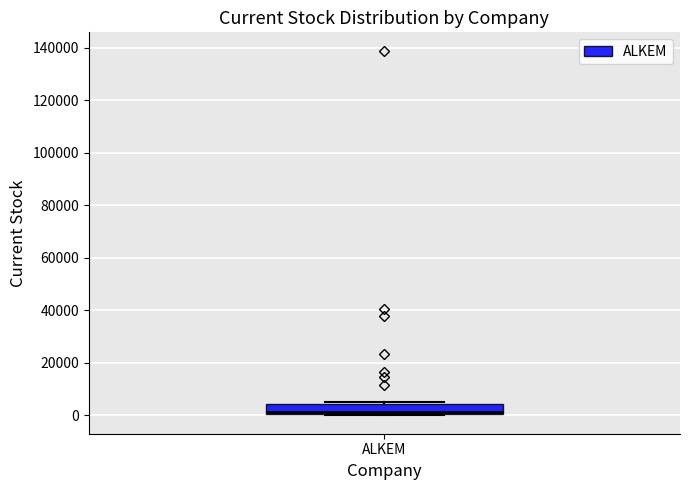

Transcribe this box plot: give where the median line is, the range the box spans, and where the two whiskers end, as read against the y-axis. The values are not printed on the chart, so give them approximately, as read against the axis.

median 2000 (drawn on the box's lower edge), box 0 to 4000, whiskers 0 (just below the box's lower edge) to 4000